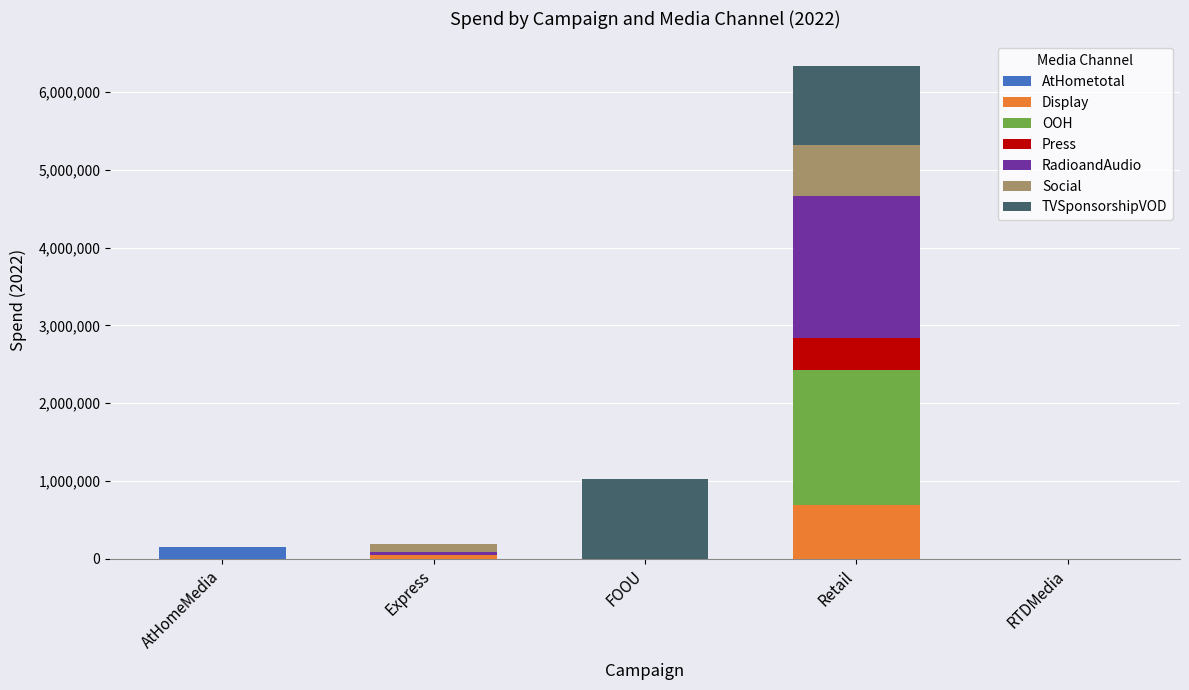

What is the highest value of the AtHometotal series?

147505